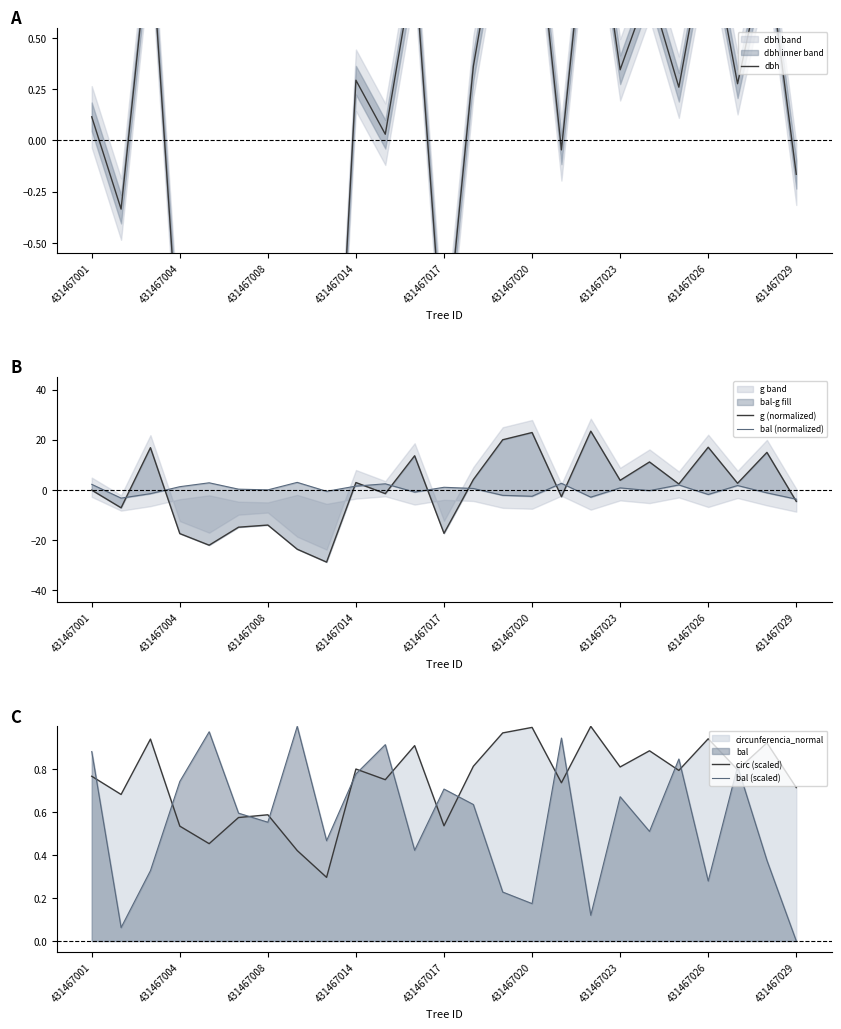

True or false: circ (scaled) has a value of 0.1 at 431467008.

False